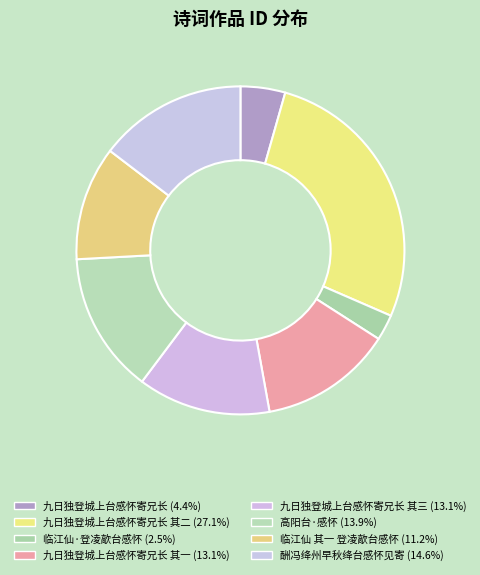

Does any single category account for the majority?

No